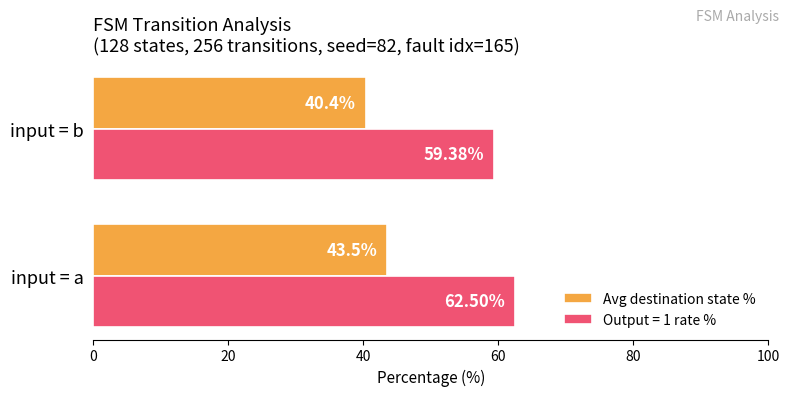

Which series has the largest total across all categories?

Output = 1 rate %